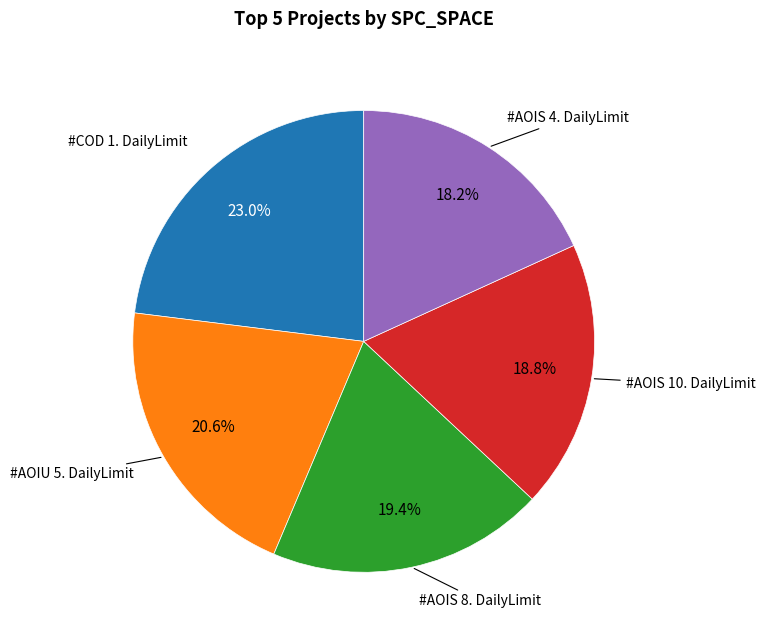

Is there a majority slice in this chart?

No